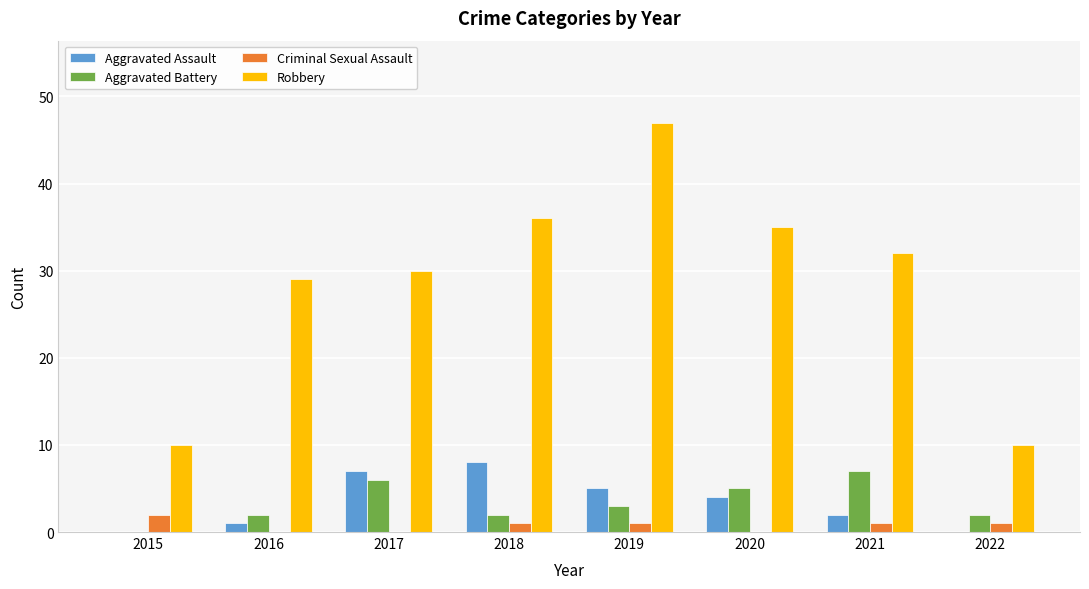

What are all the series names shown in the legend?

Aggravated Assault, Aggravated Battery, Criminal Sexual Assault, Robbery